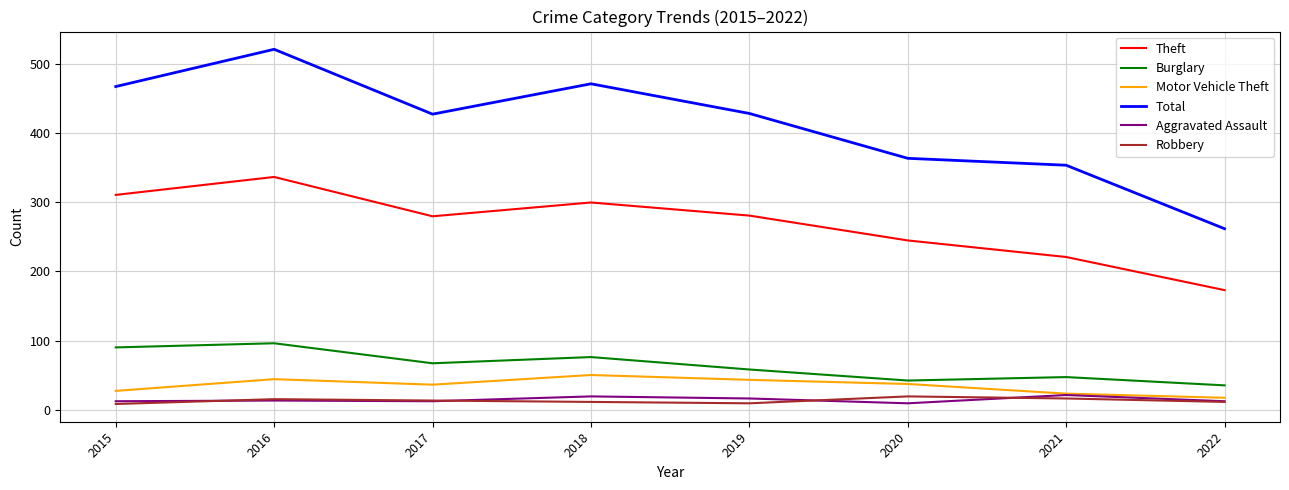

What is the lowest value of the Theft series?

173